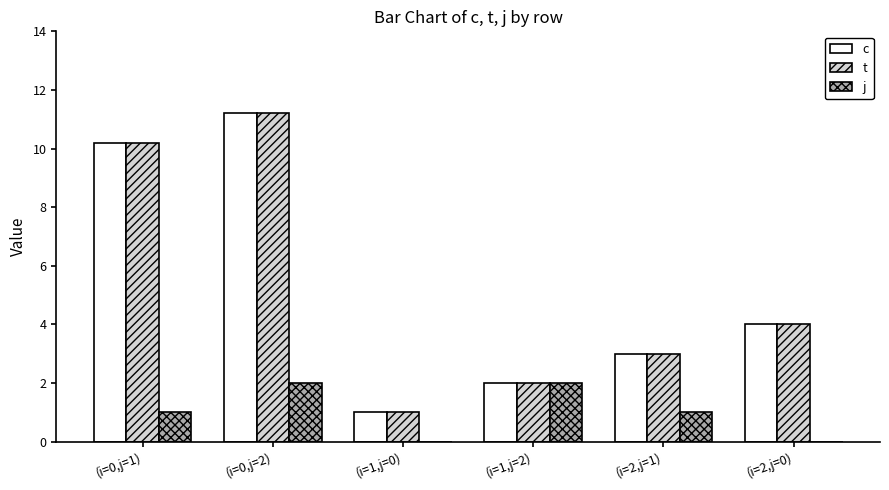

Is the value of c at (i=2,j=0) greater than the value of t at (i=2,j=1)?

Yes